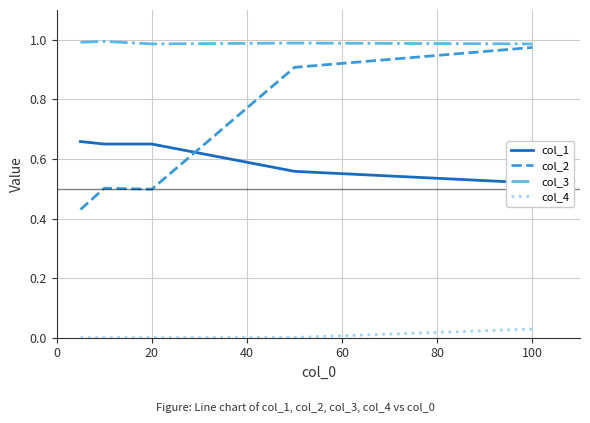

Is the value of col_4 at 100 greater than the value of col_2 at 100?

No